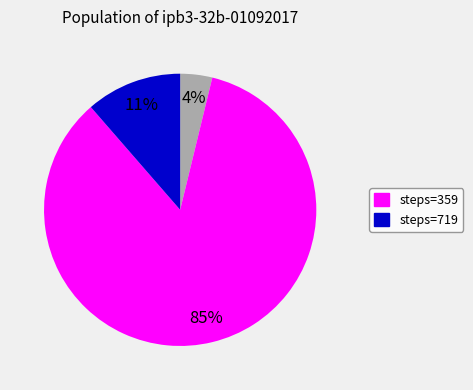

Does any single category account for the majority?

Yes